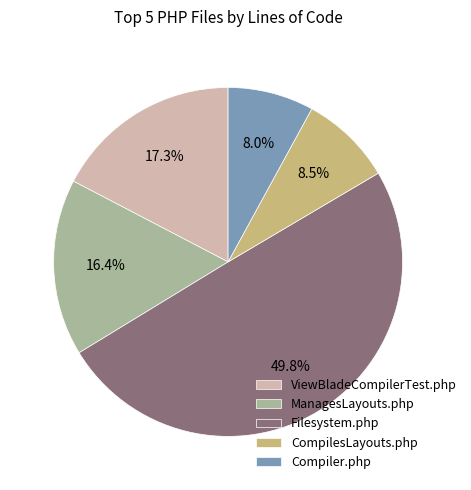

To the nearest percent, what portion does ViewBladeCompilerTest.php represent?

17%